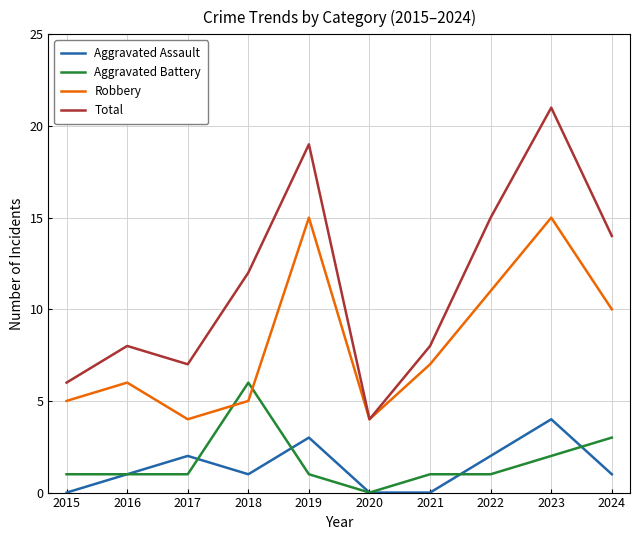

How many lines are shown in the chart?

4